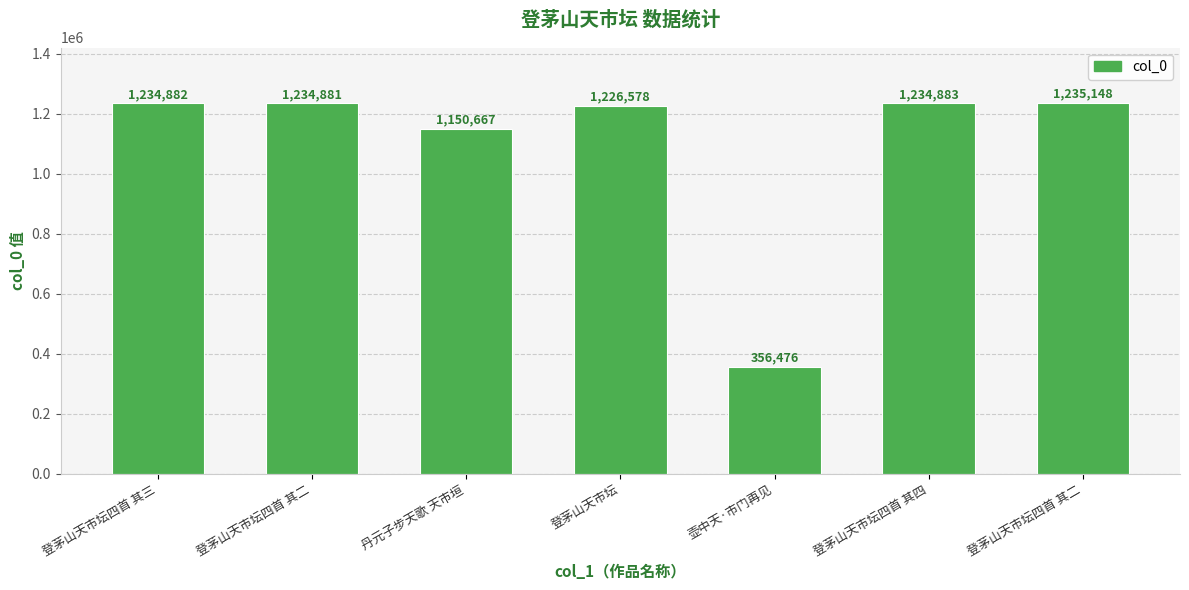

At which label is the value closest to 795812?

丹元子步天歌 天市垣